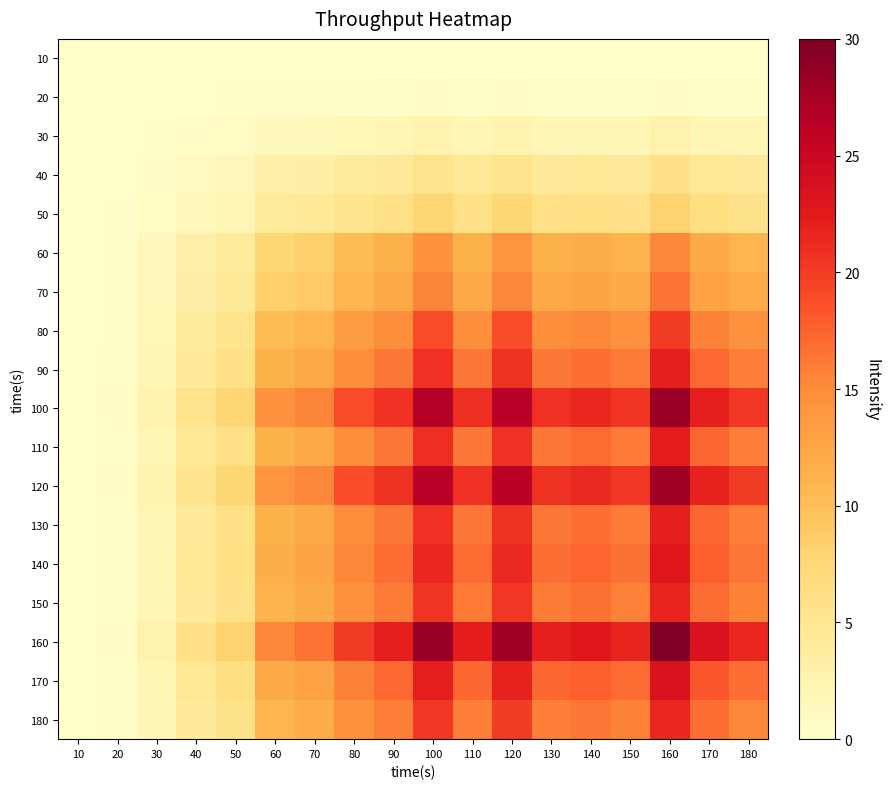

Between 110 and 50, which is larger?

110